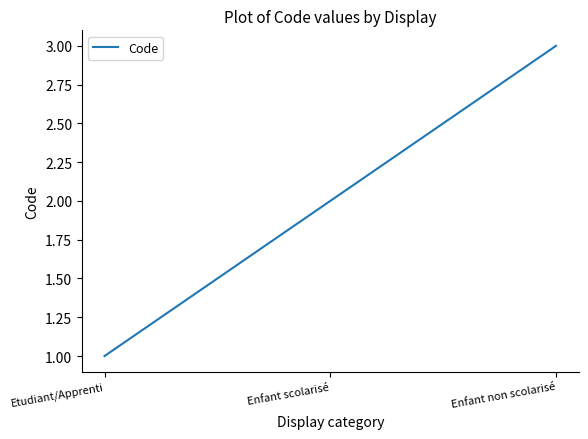

What is the ratio of the value at Enfant scolarisé to the value at Enfant non scolarisé?

0.7